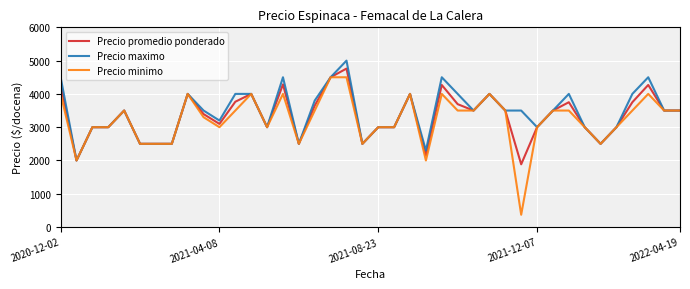

What is the smallest value displayed?

370